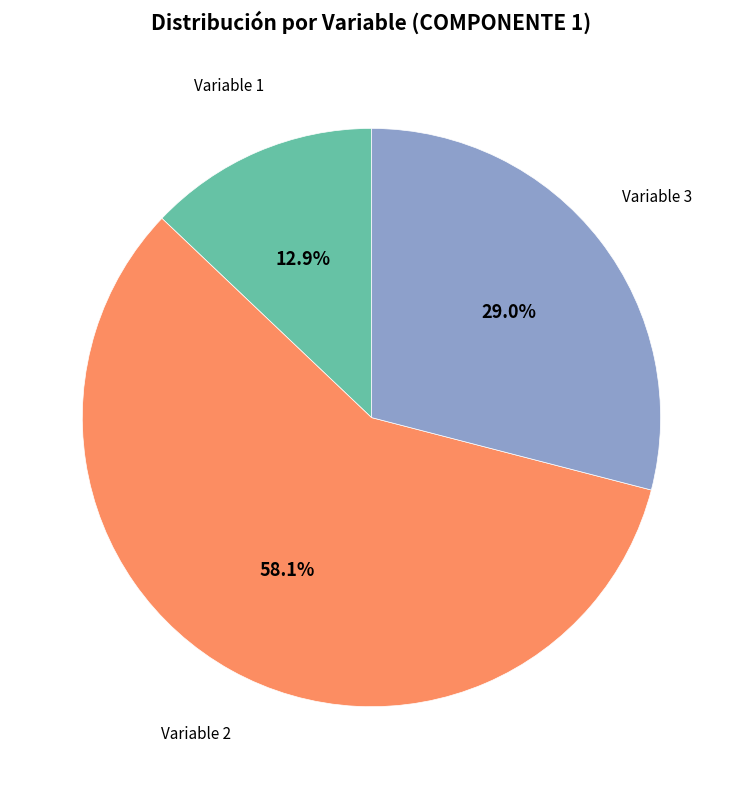

What is the ratio of the value at Variable 2 to the value at Variable 3?

2.0